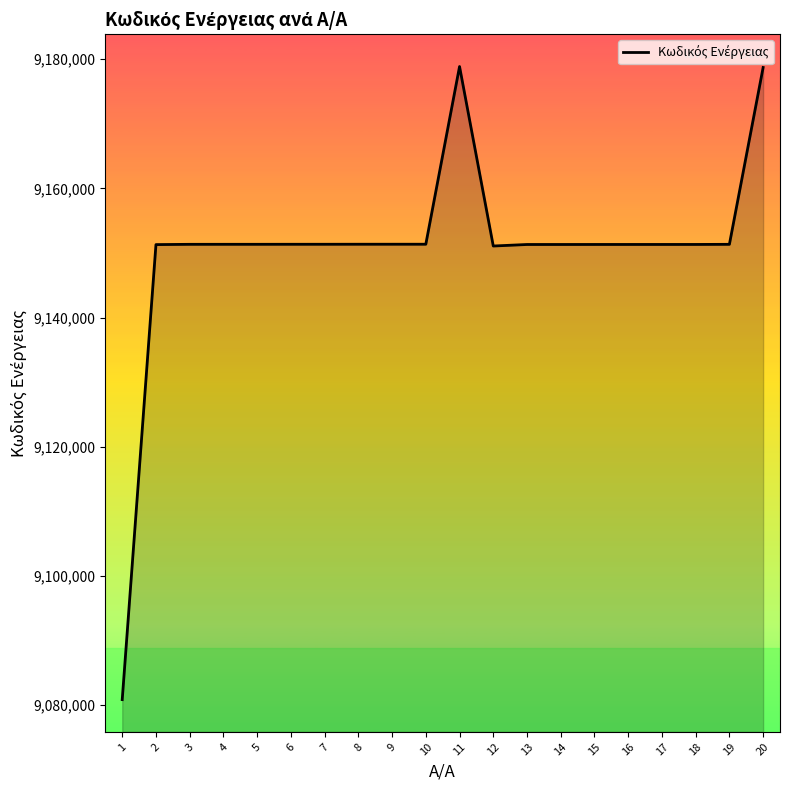

Approximately how many times larger is the value at 12 compared to 17?

1.0